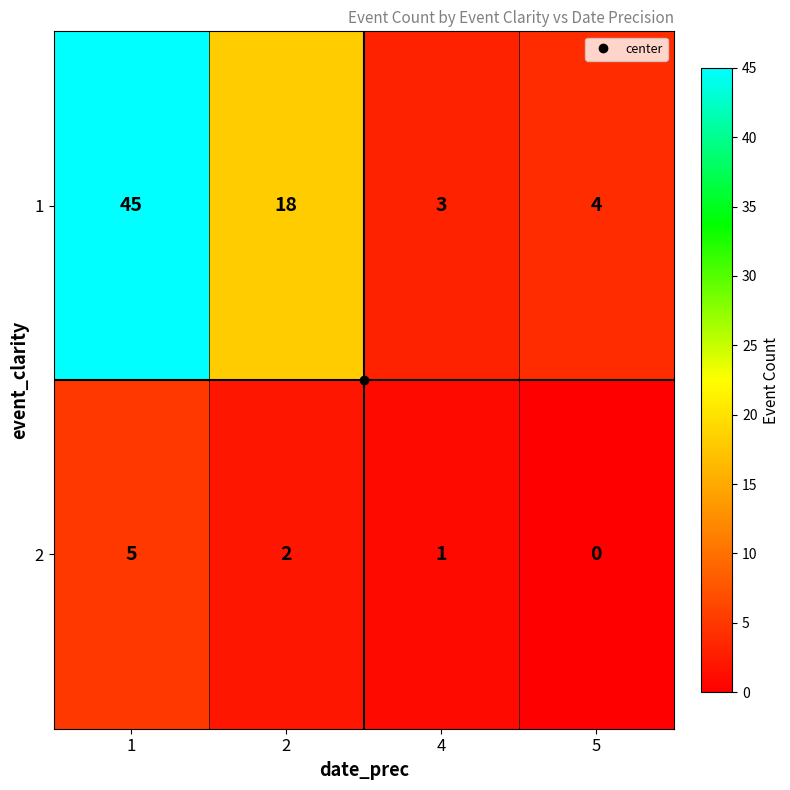

How many distinct data groups are displayed?

2